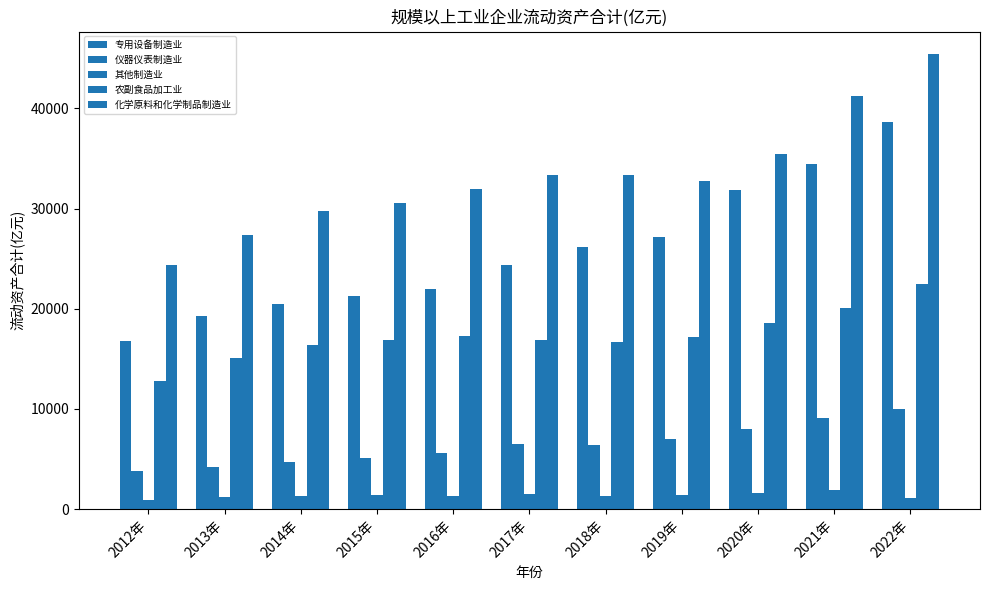

Which series changed the most between 2012年 and 2021年?

专用设备制造业